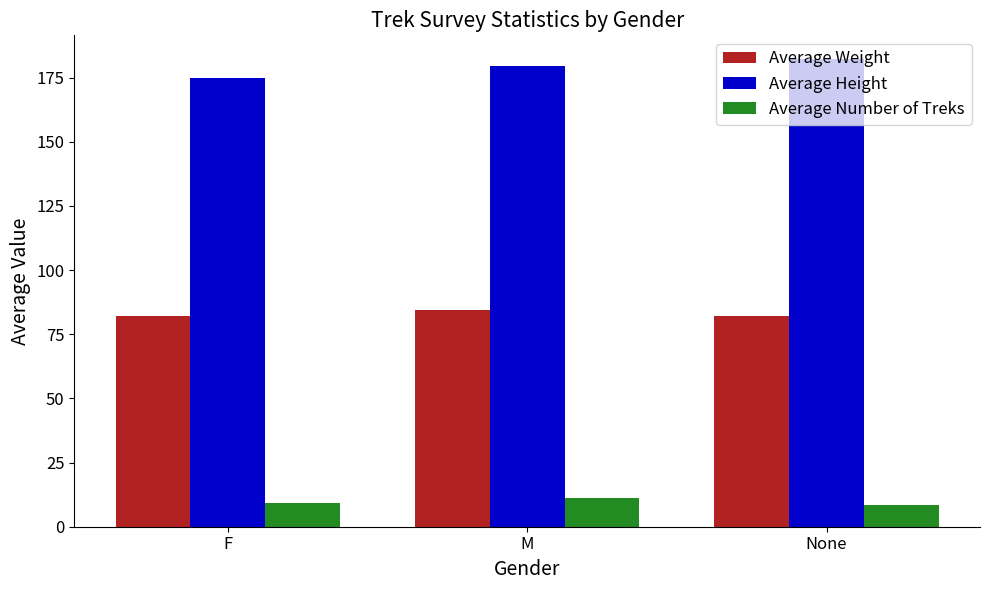

What is the total value across all series at M?

275.3